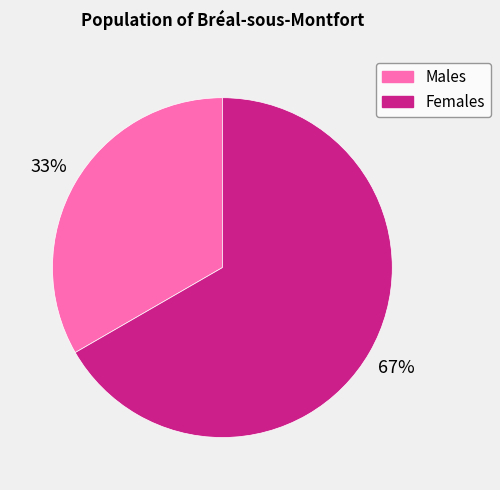

To the nearest percent, what is the average slice percentage?

50%